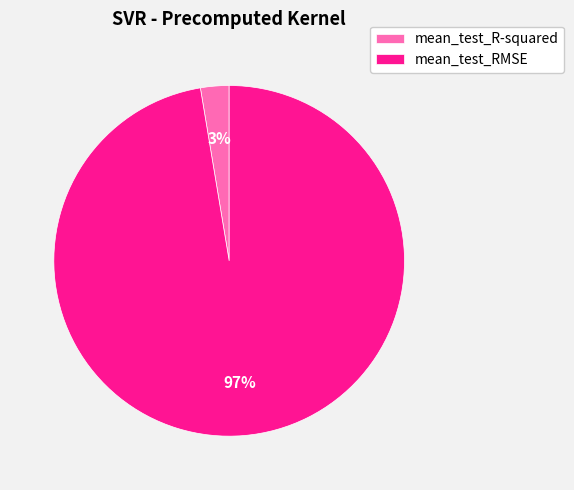

Does any single category account for the majority?

Yes